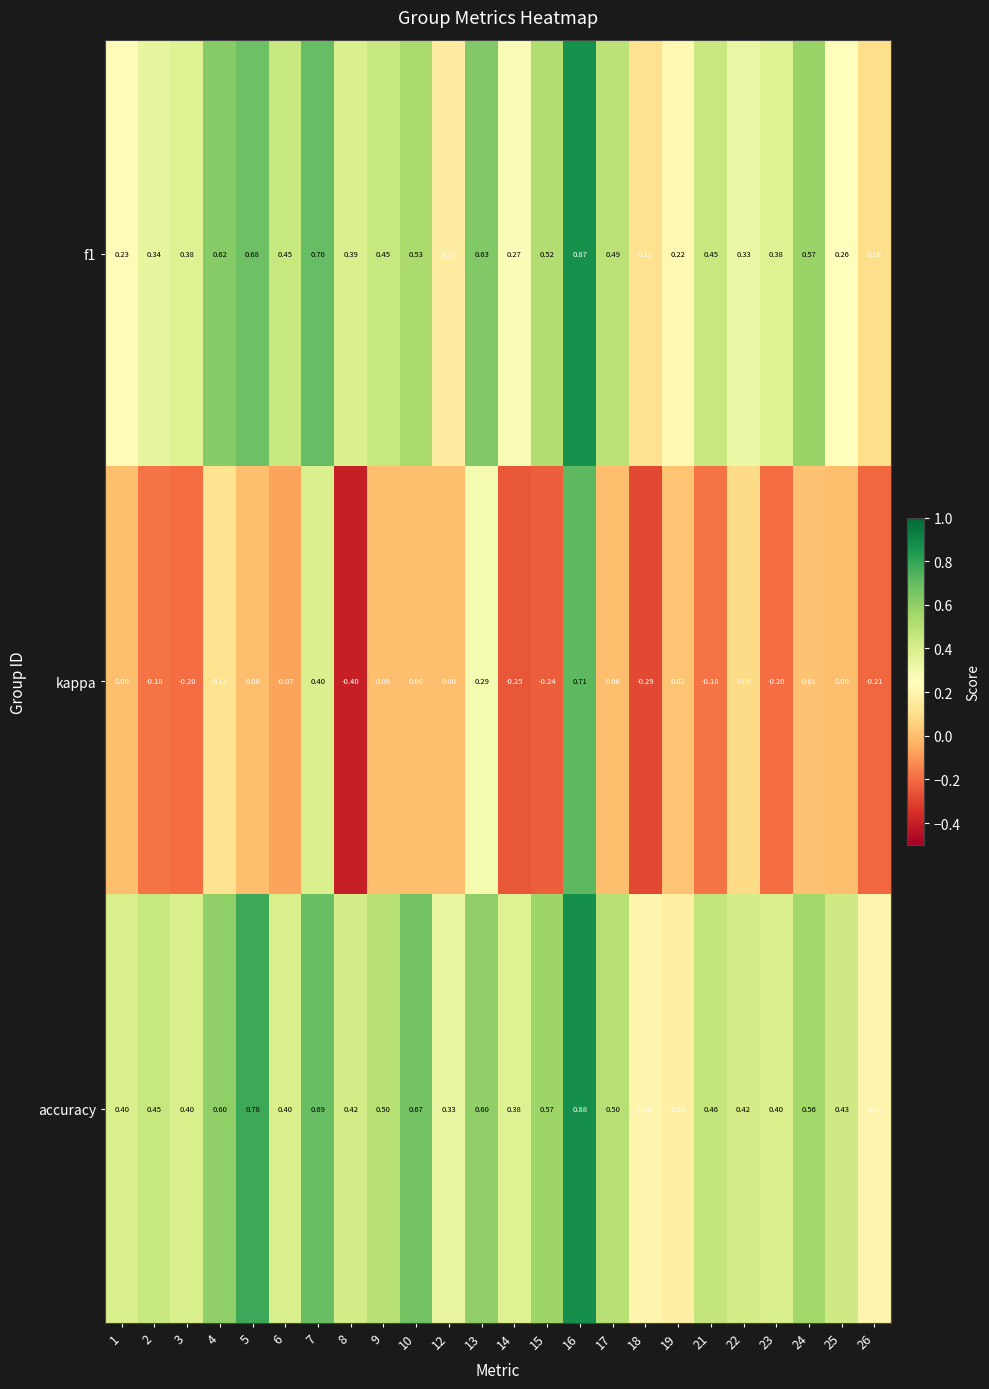

Which series has the widest spread of values?

kappa